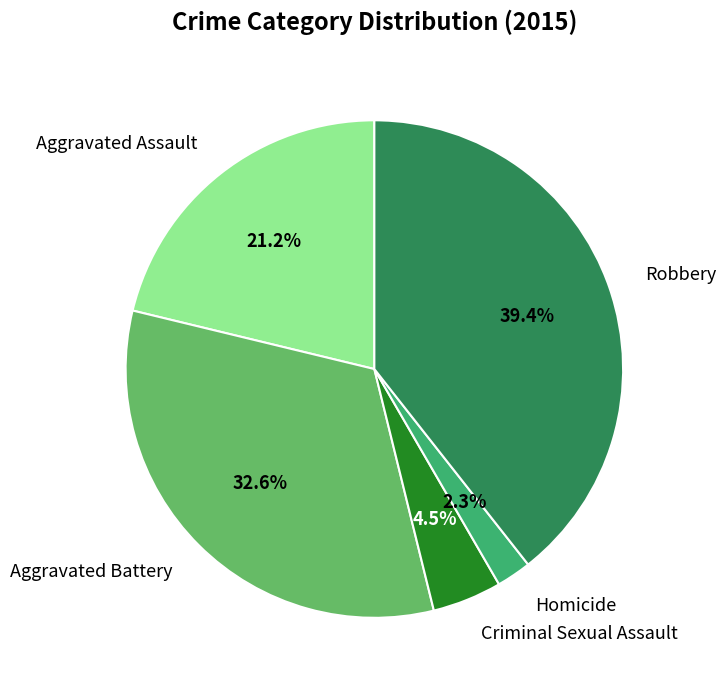

What percentage is the Homicide slice, to the nearest percent?

2%